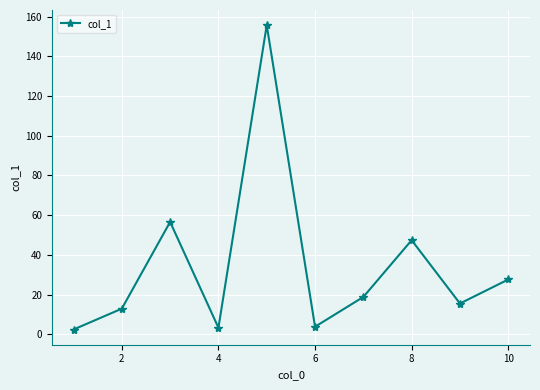

What is the greatest value displayed?

155.7